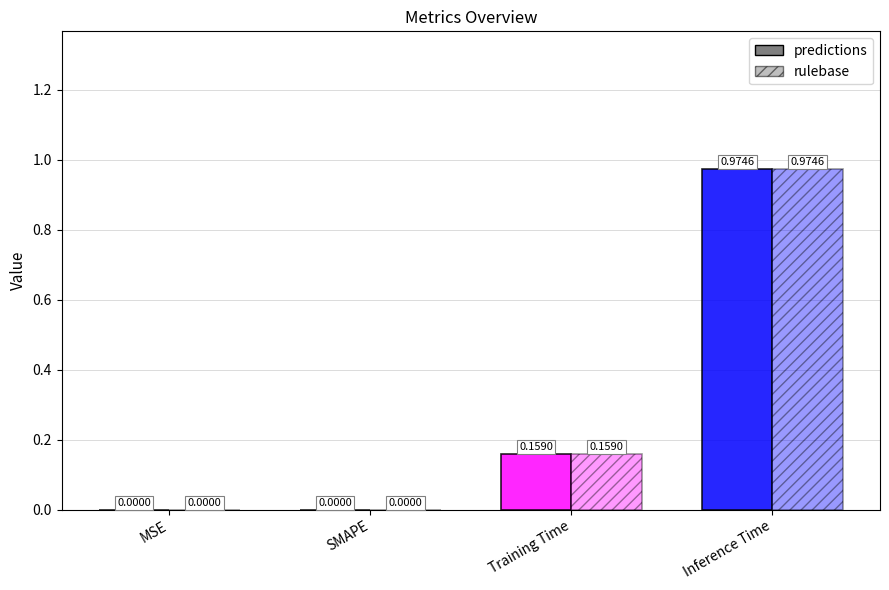

How many groups of bars are there?

4